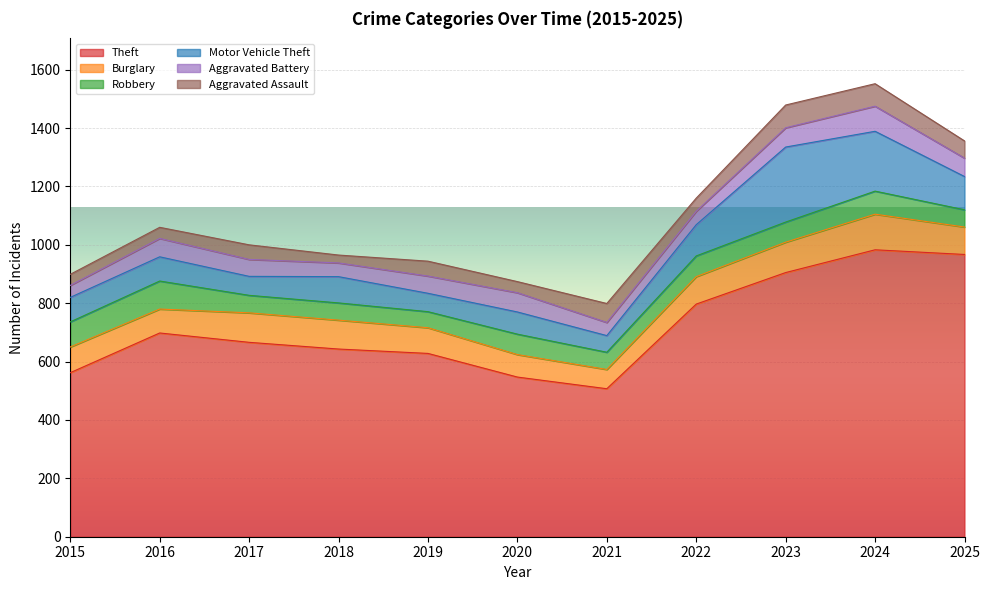

What is the spread (max minus min) of values at 2019?

577